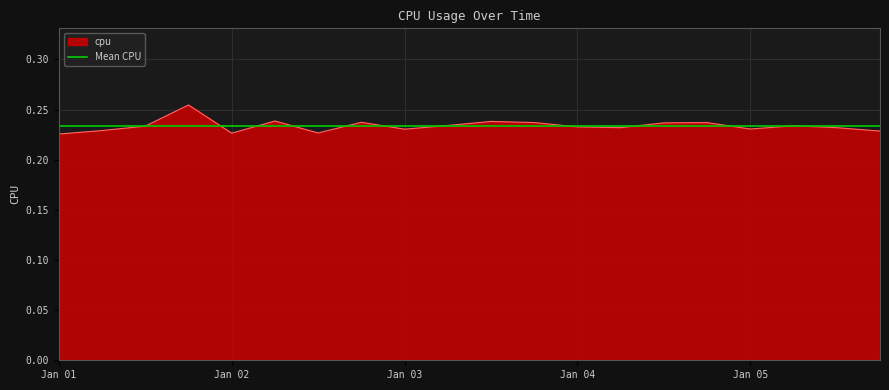

Is it true that the value at 2017-01-05 18:00:00 is 0.1?

False